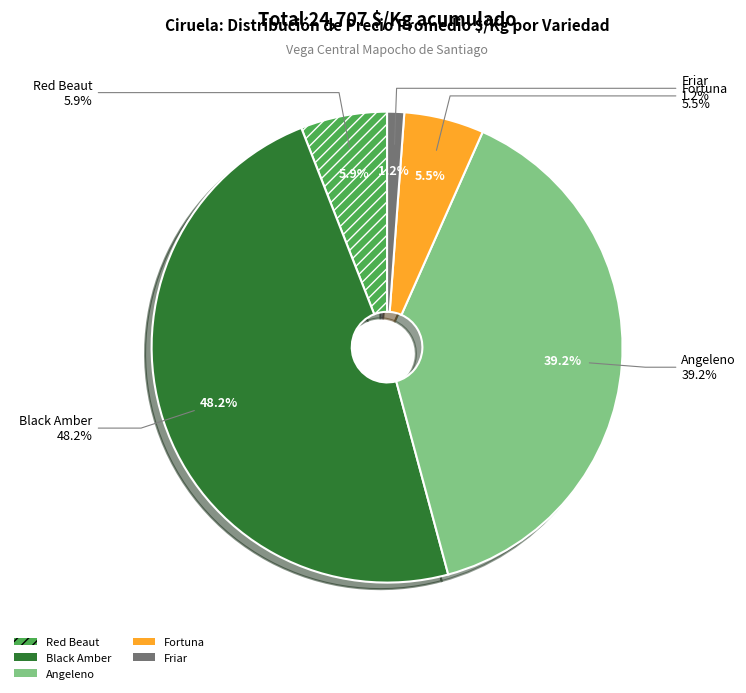

True or false: Fortuna Bins accounts for 16% of the total.

False